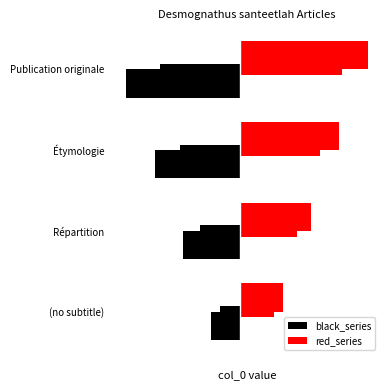

Rank the series by their average value, from highest to lowest.

red_series, black_series